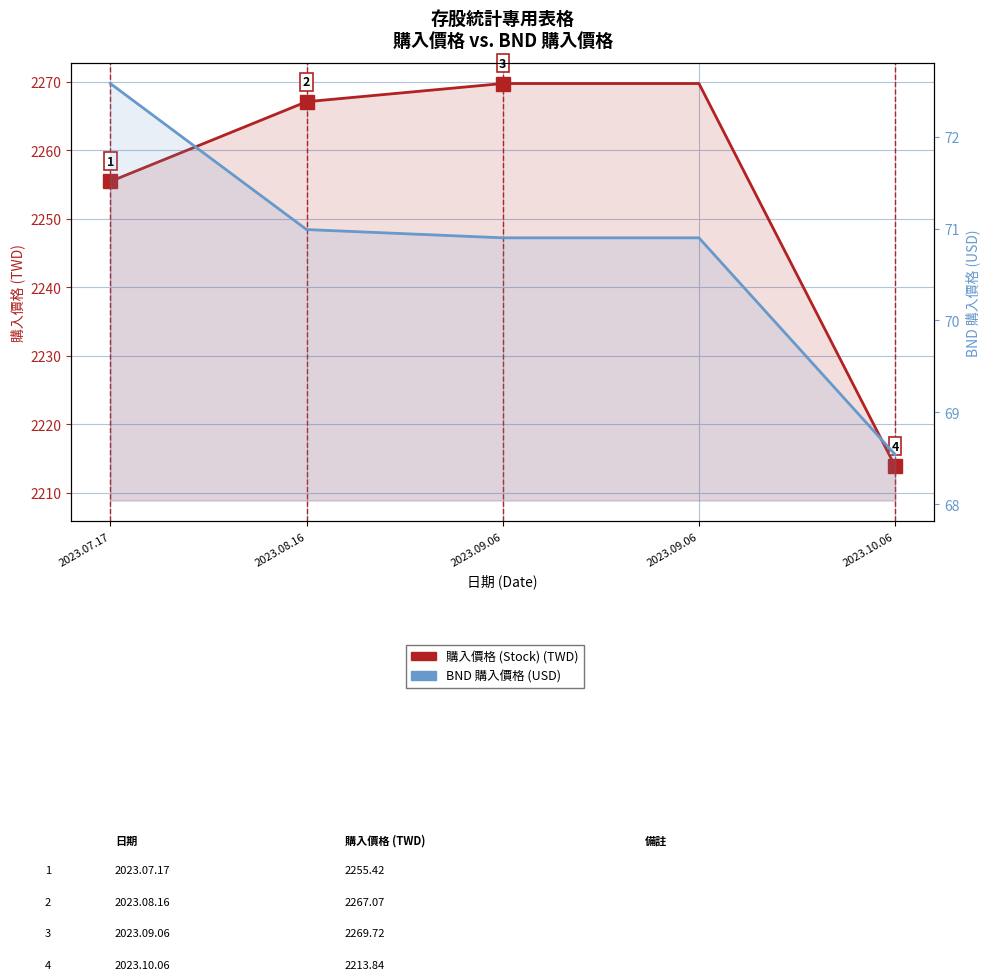

Is it true that 購入價格 (Stock) equals 3994.0 at 2023.09.06?

False